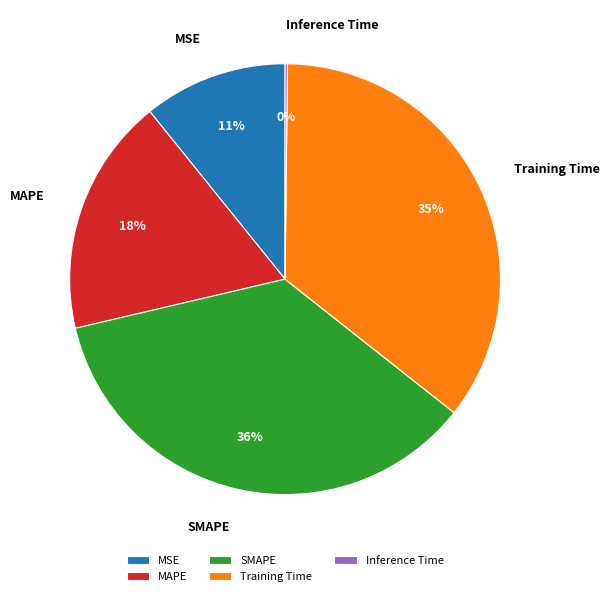

The MSE slice represents 1% of the pie. True or false?

False